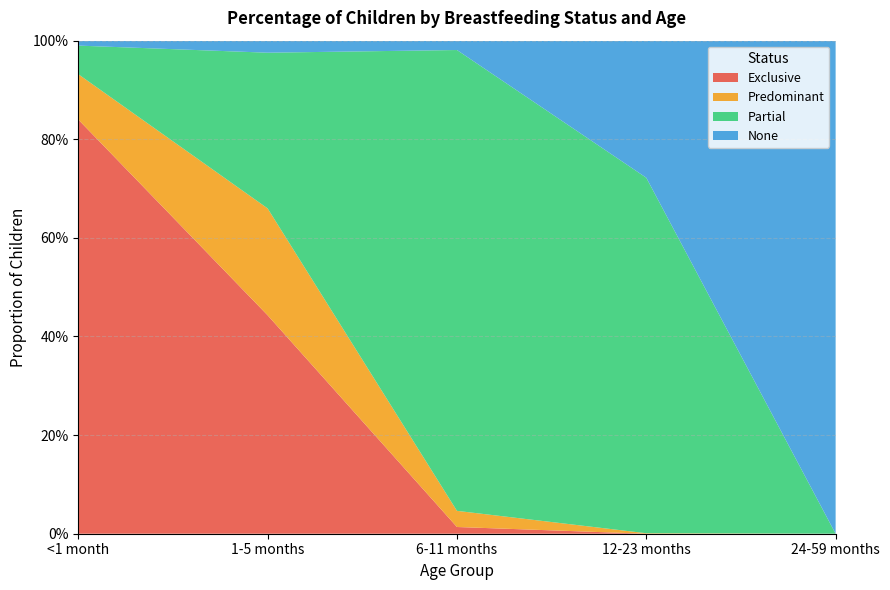

Reading right to left, extract all data points from this chart.

Exclusive: 0.0	0.0	0.0	0.4	0.8
Predominant: 0.0	0.0	0.0	0.2	0.1
Partial: 0.0	0.7	0.9	0.3	0.1
None: 1.0	0.3	0.0	0.0	0.0